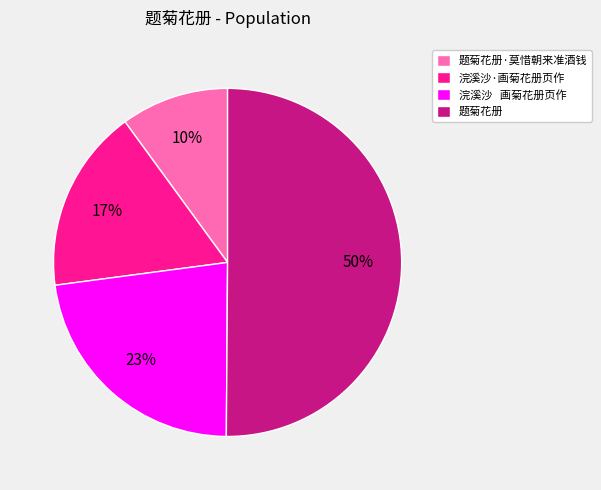

To the nearest percent, what percentage of the pie is 题菊花册·莫惜朝来准酒钱?

10%